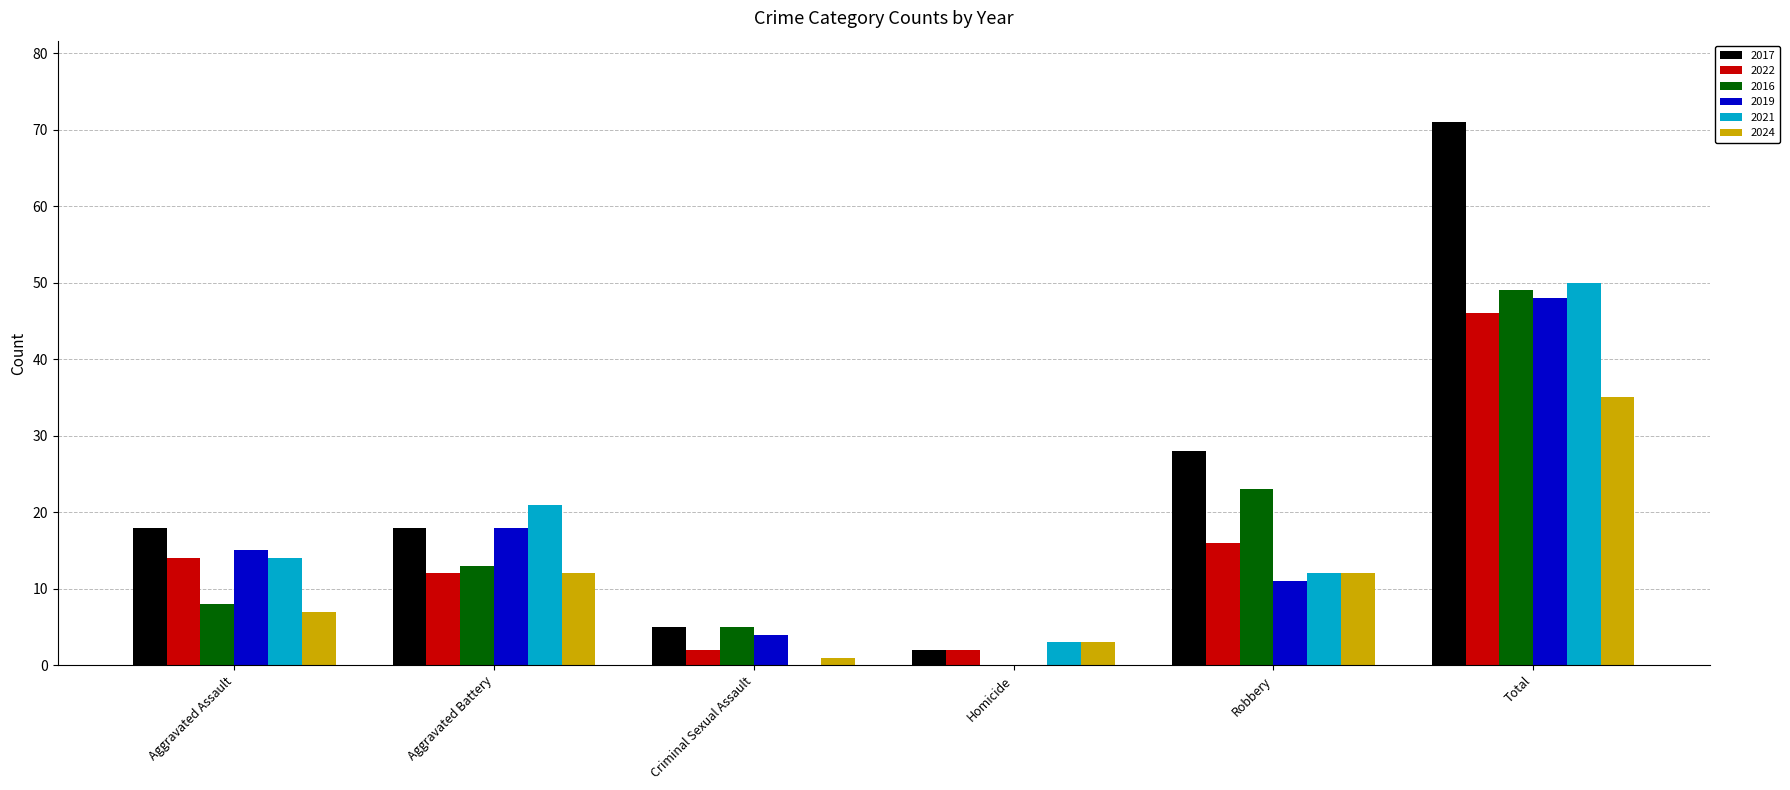

The value of 2022 at Aggravated Battery is 16. True or false?

False